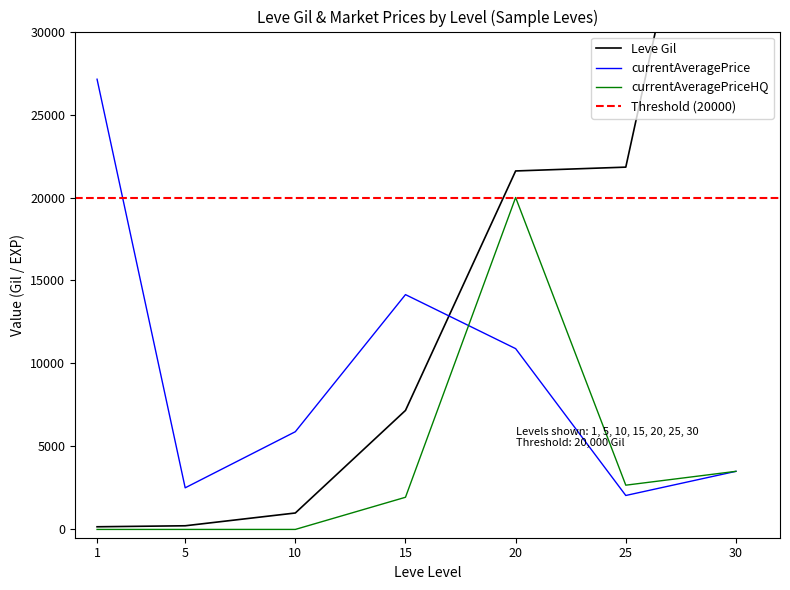

How many data points in currentAveragePriceHQ are less than 1938?

3